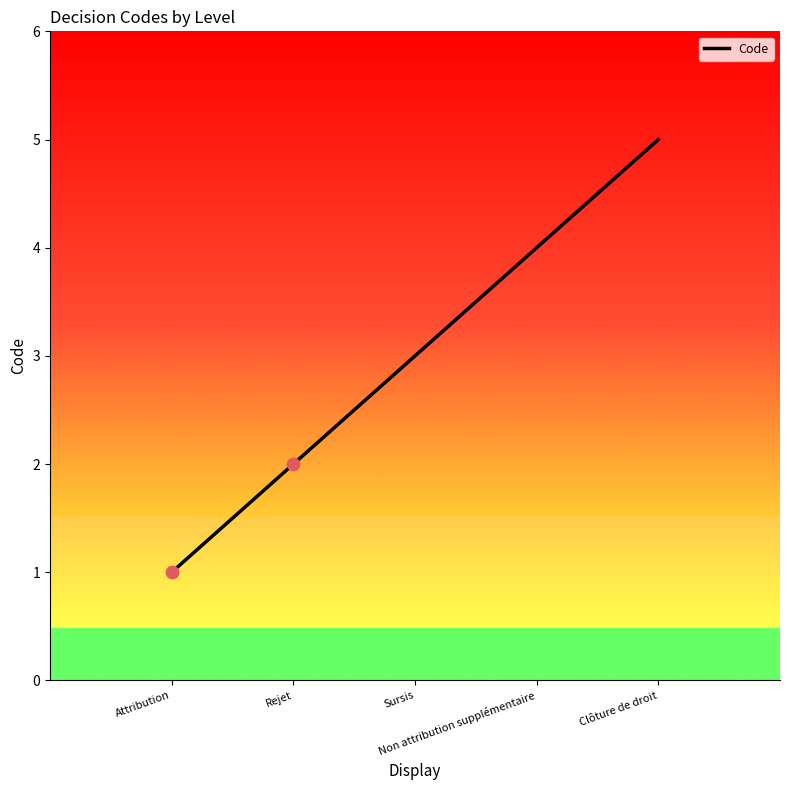

Approximately how many times larger is the value at Sursis compared to Attribution?

3.0